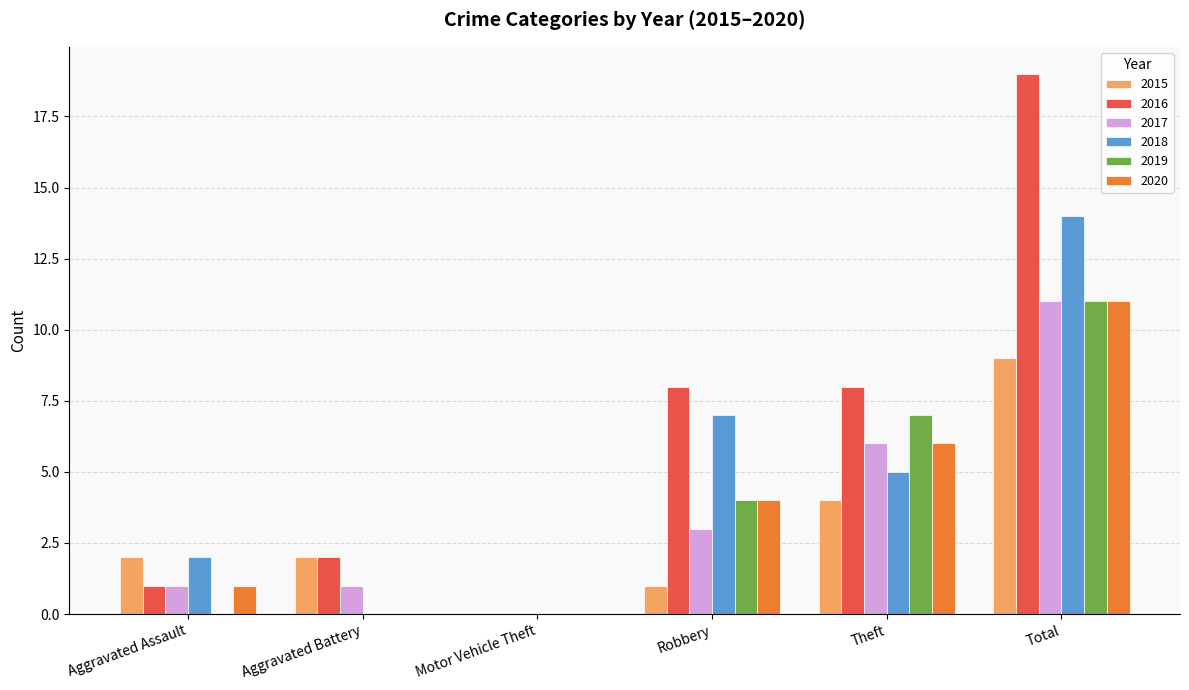

What value does the 2019 series have at Theft?

7